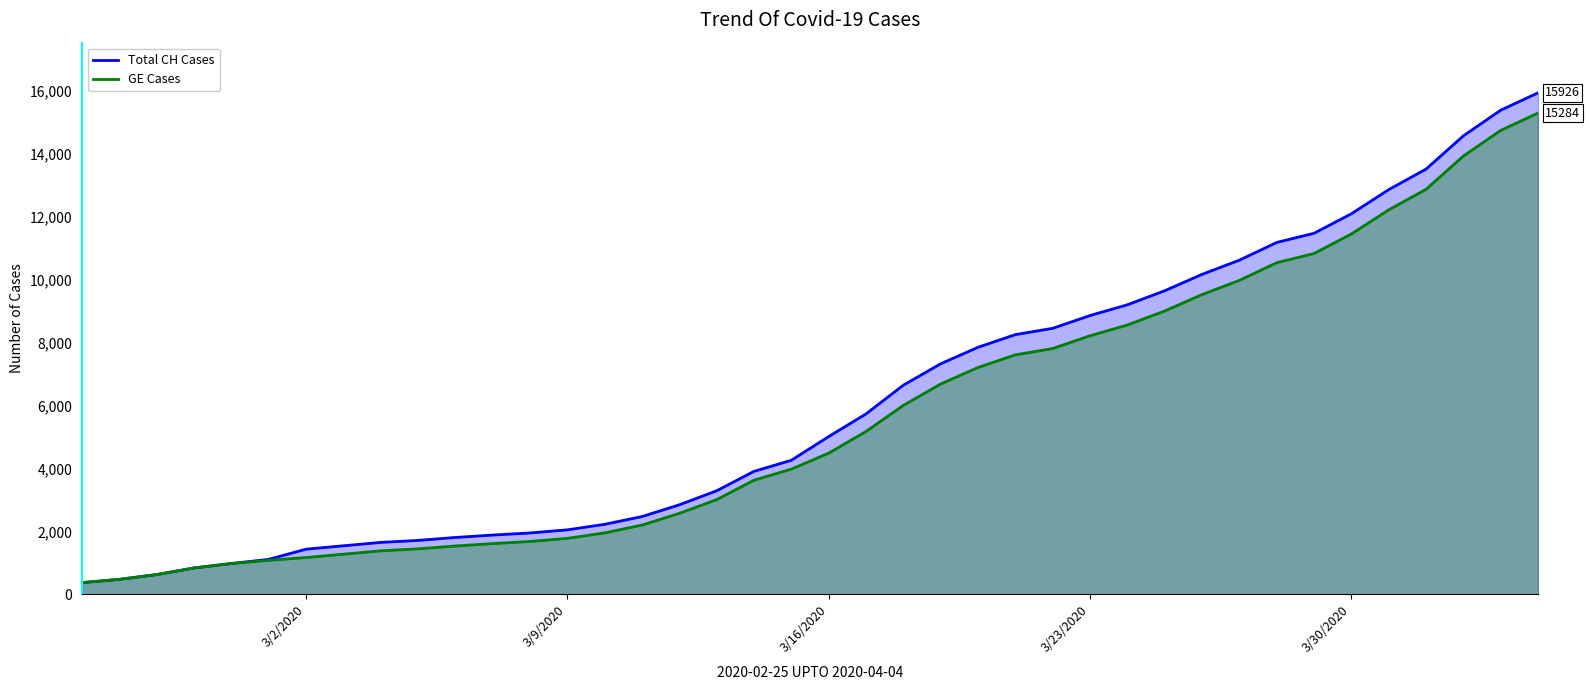

What is the smallest value displayed?

375